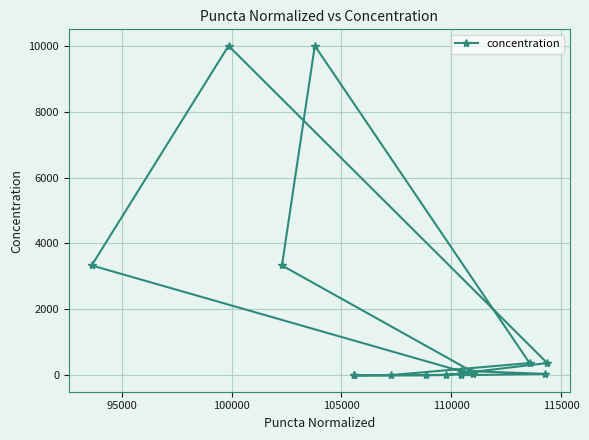

What is the value of the 1st point from the left?

3333.3